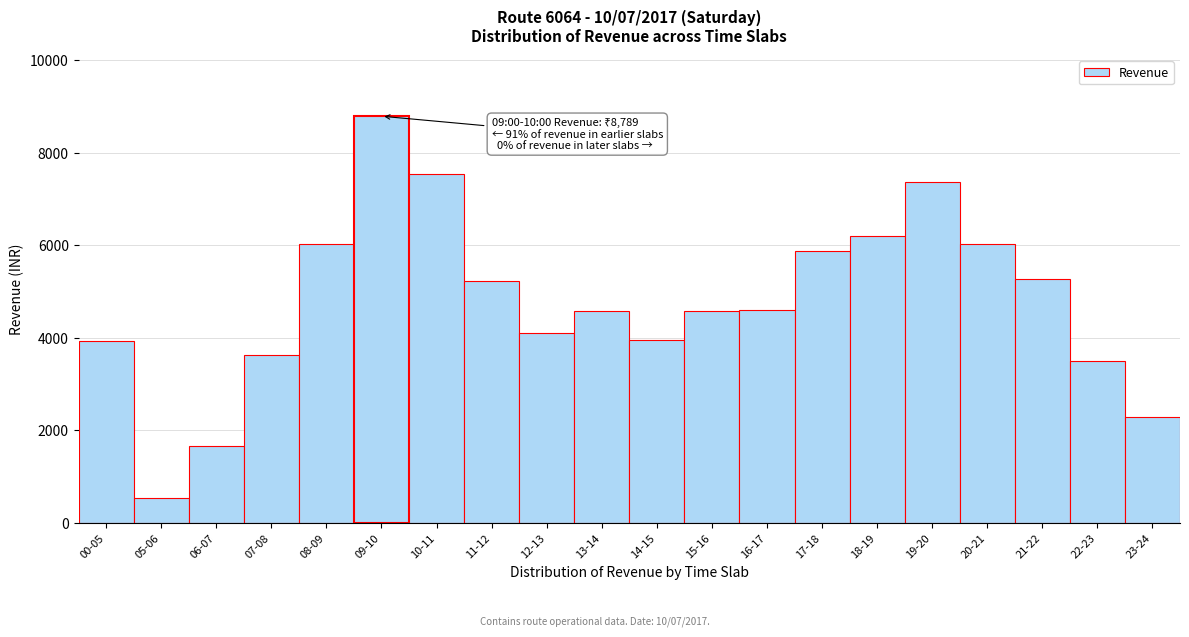

What is the difference between the maximum and minimum values?

8251